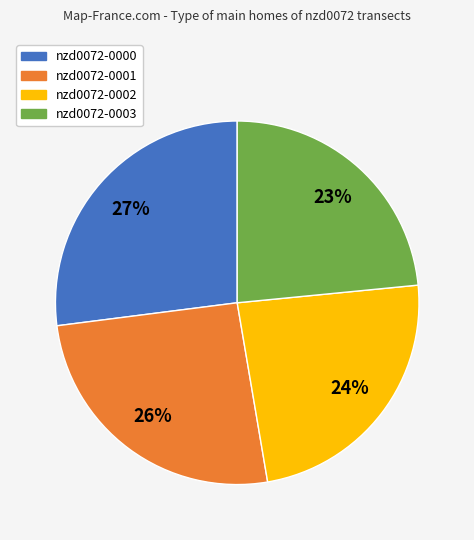

What is the ratio of the value at nzd0072-0003 to the value at nzd0072-0002?

1.0